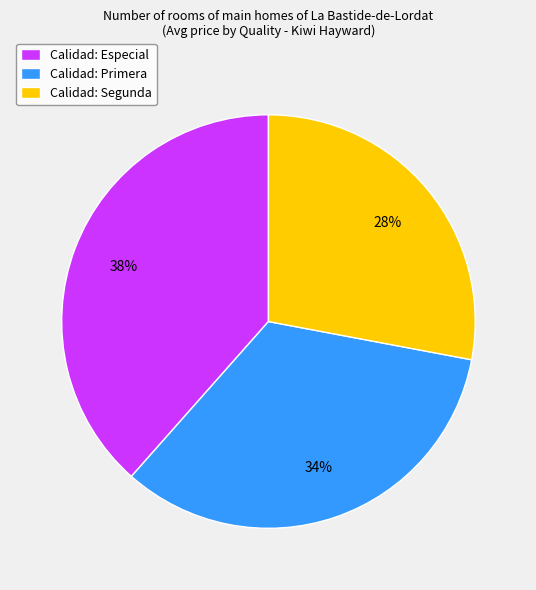

Which slice is the largest?

Calidad: Especial